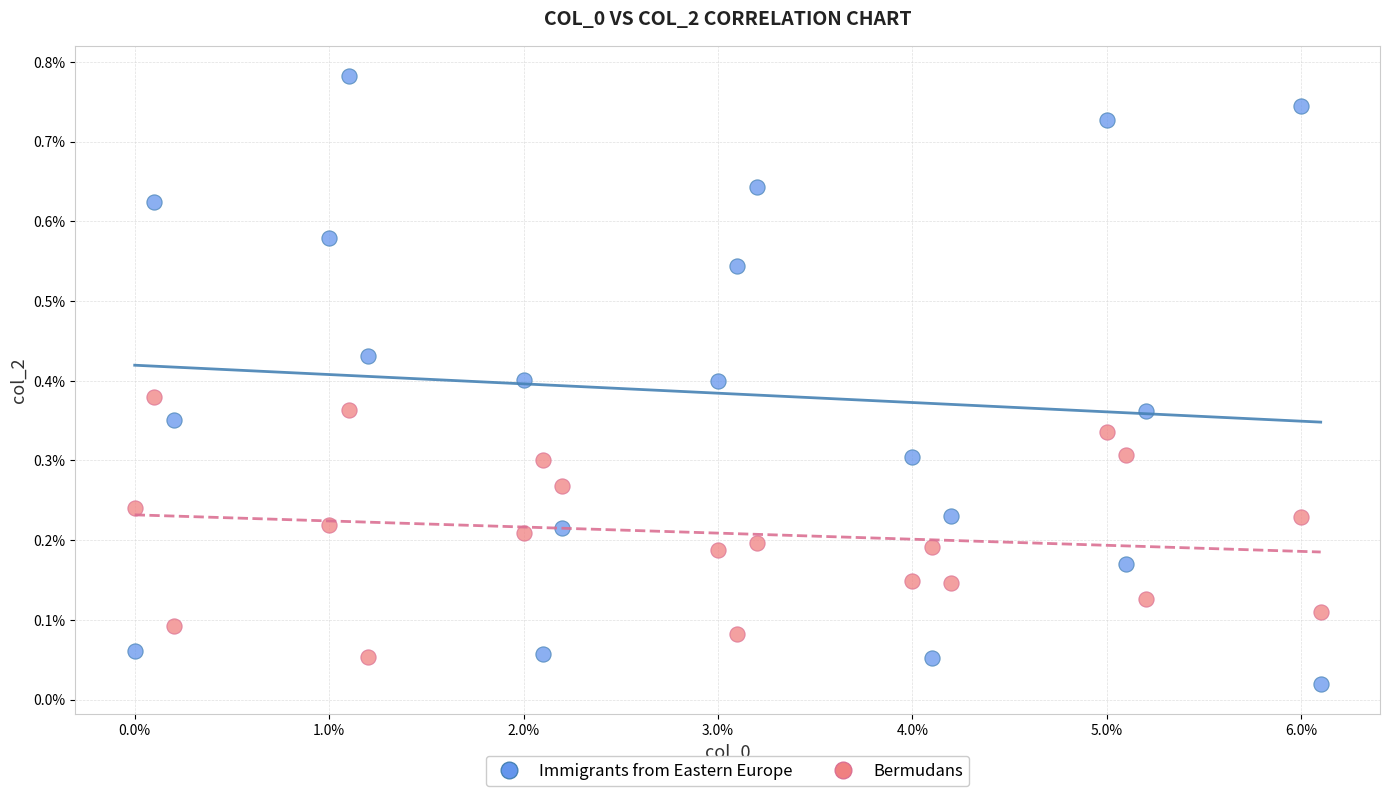

What are all the series names shown in the legend?

Immigrants from Eastern Europe, Bermudans